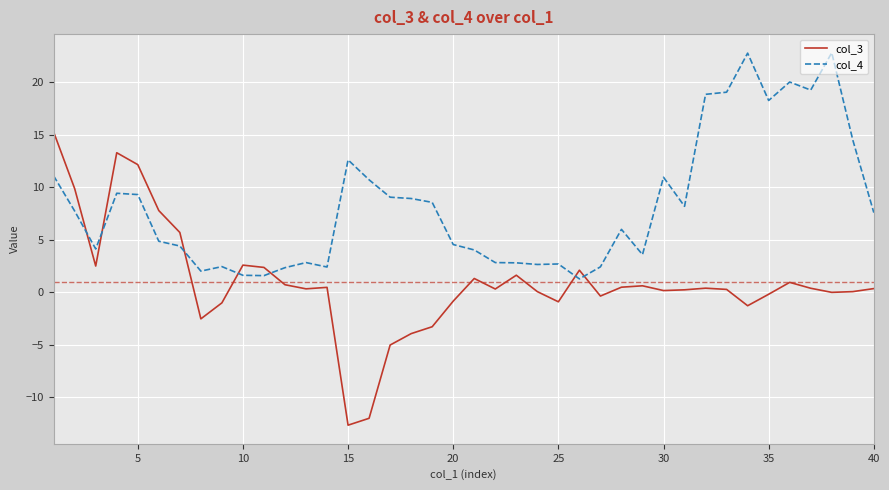

How many categories are shown in the chart?

40